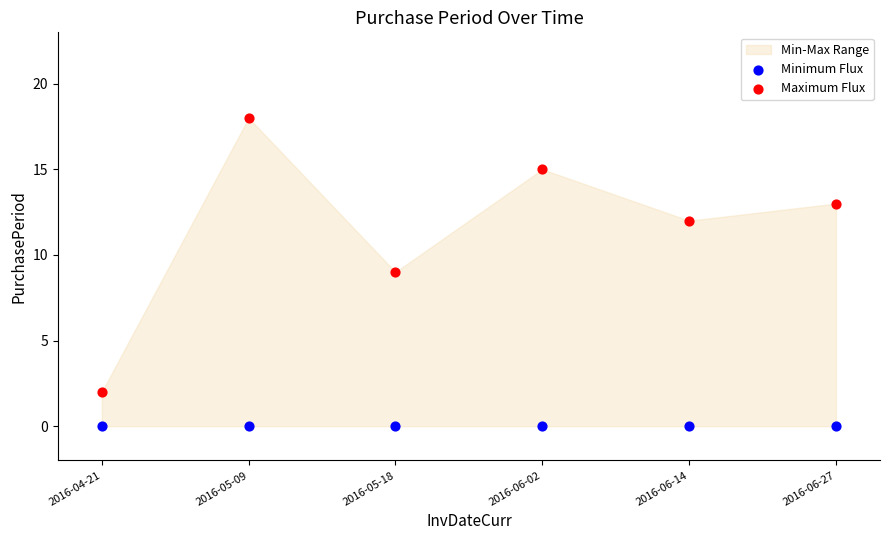

Which series reaches the minimum Y coordinate?

Minimum Flux